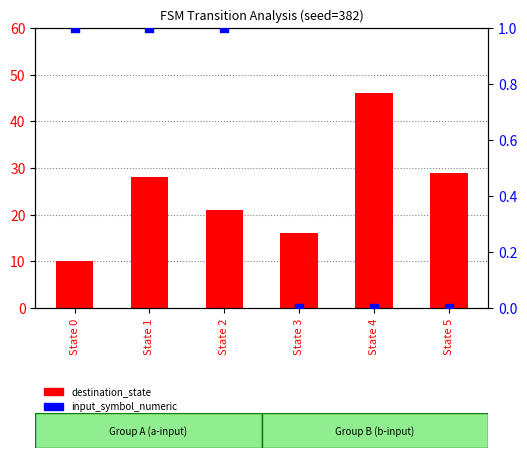

At which category is the sum across all series the highest?

State 4